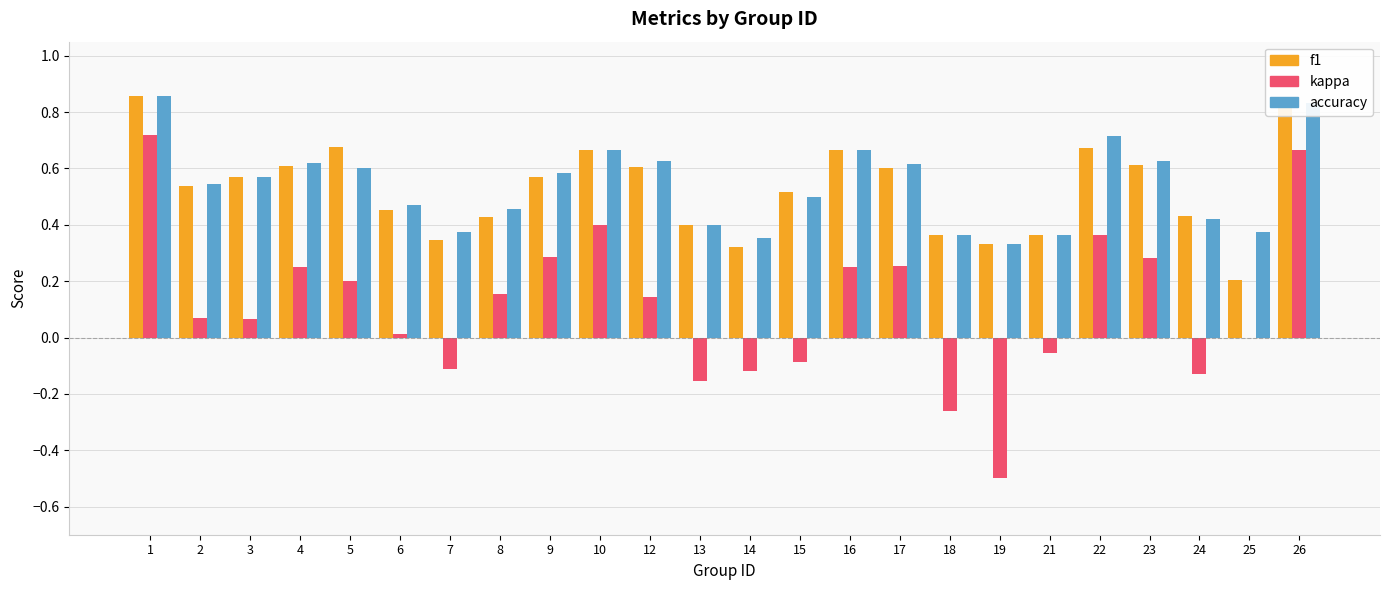

True or false: kappa has a value of -0.5 at 19.

True